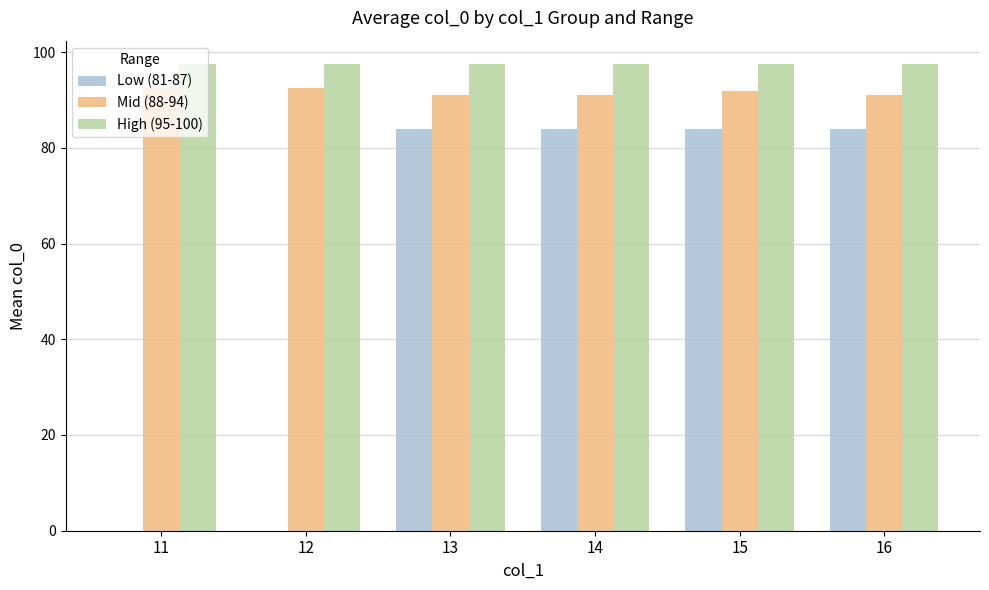

Reading left to right, list all the values displayed in this chart.

Low (81-87): 0.0	0.0	84.0	84.0	84.0	84.0
Mid (88-94): 92.5	92.5	91.0	91.0	91.8	91.0
High (95-100): 97.5	97.5	97.5	97.5	97.5	97.5